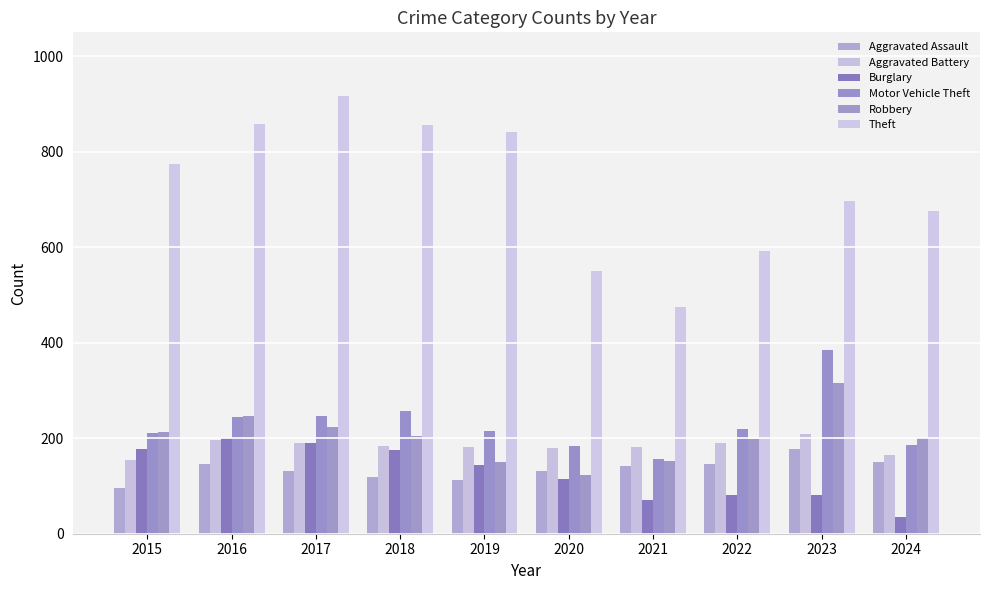

List the series in order of their peak value, lowest first.

Aggravated Assault, Burglary, Aggravated Battery, Robbery, Motor Vehicle Theft, Theft